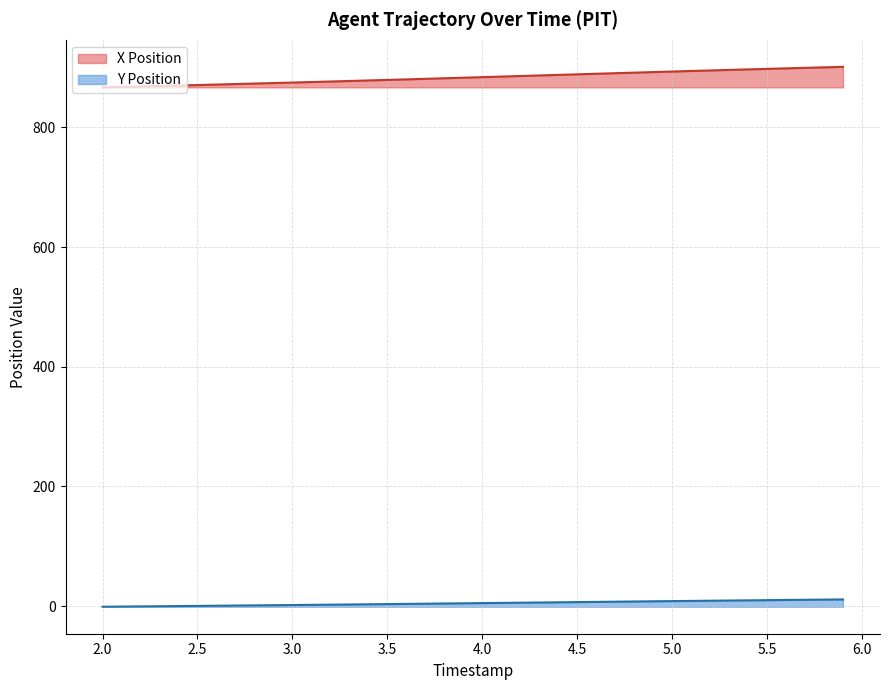

How many data points in Y Position are less than 5?

20